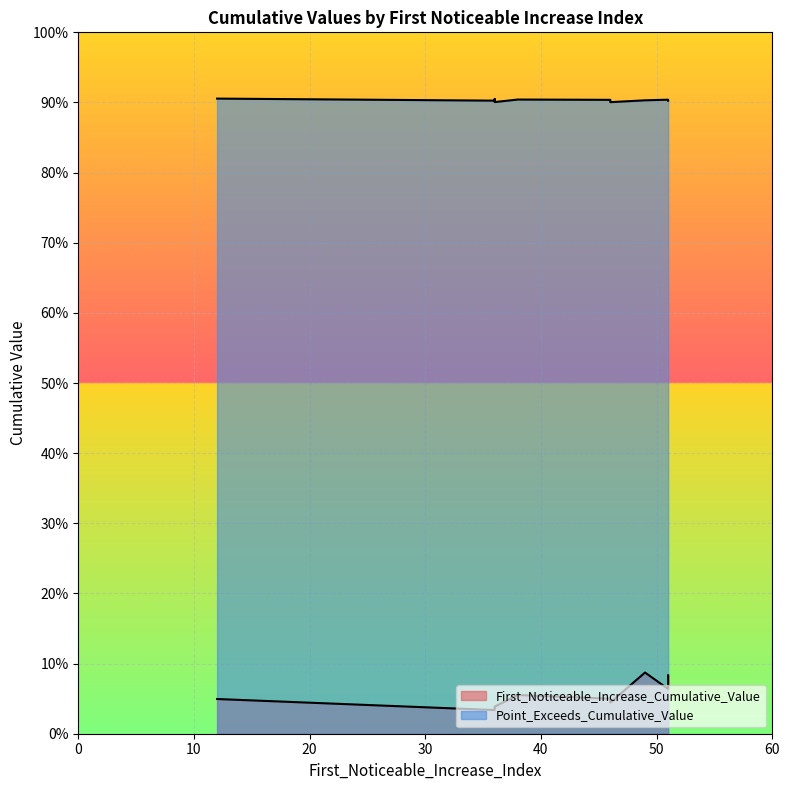

The Point_Exceeds_Cumulative_Value series shows 1.5 at 12. True or false?

False